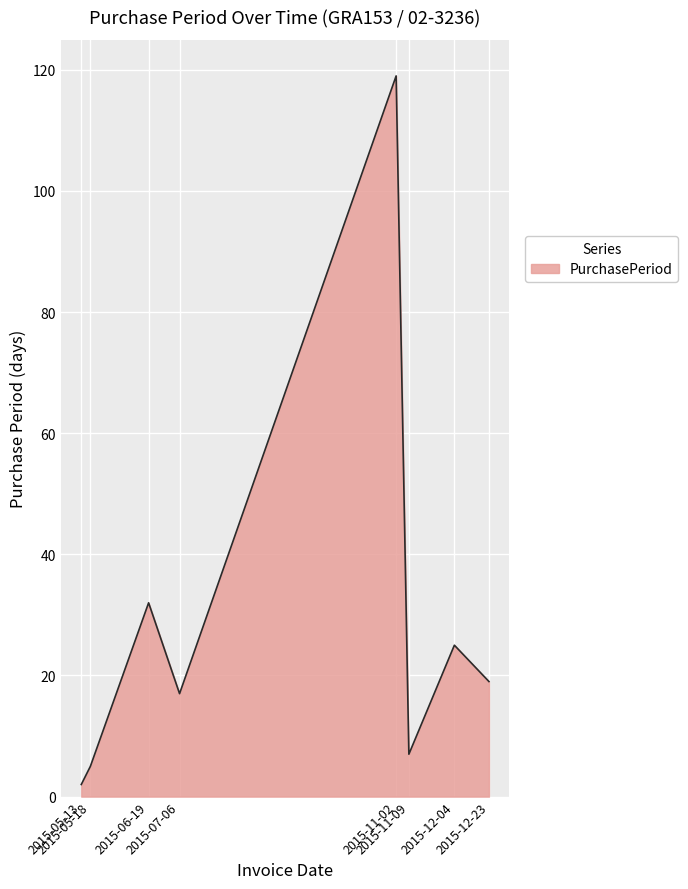

What is the smallest value displayed?

2